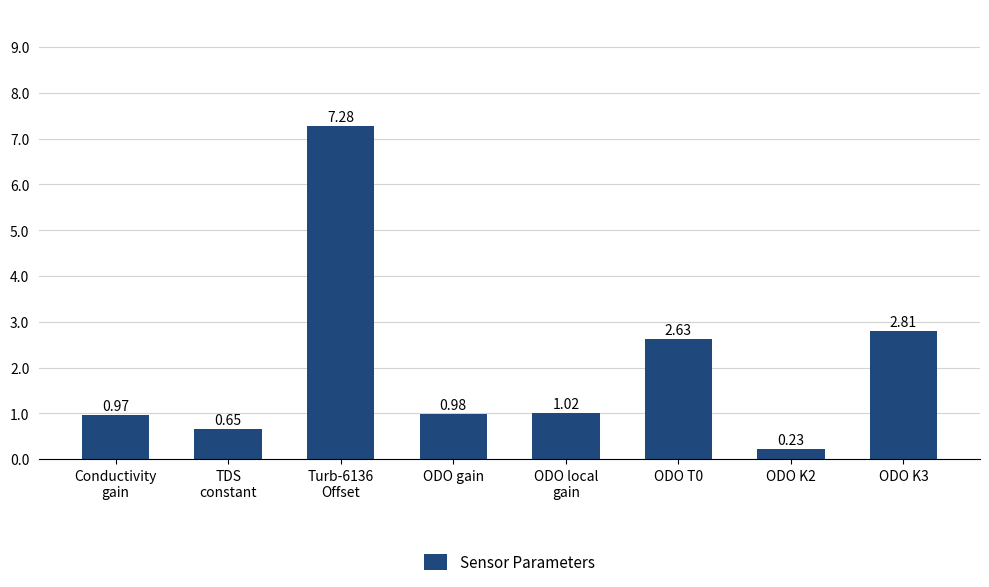

Between ODO T0 and ODO gain, which is larger?

ODO T0